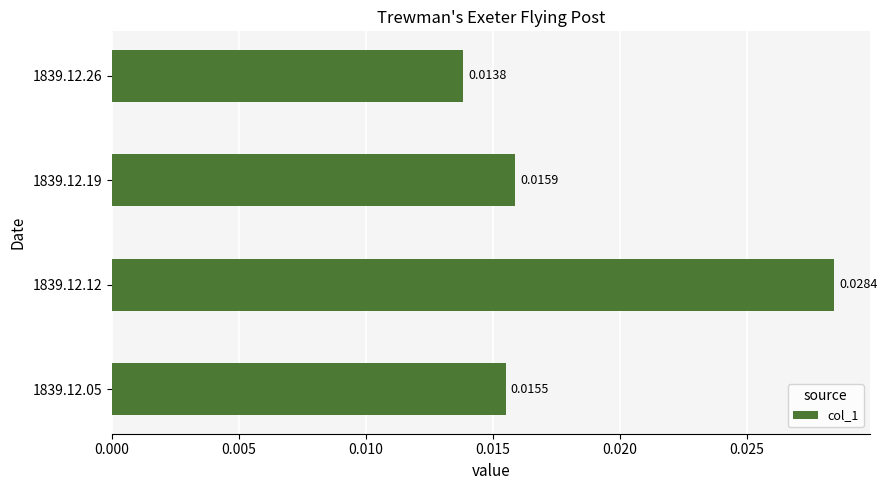

Which has a higher value, 1839.12.05 or 1839.12.26?

1839.12.05